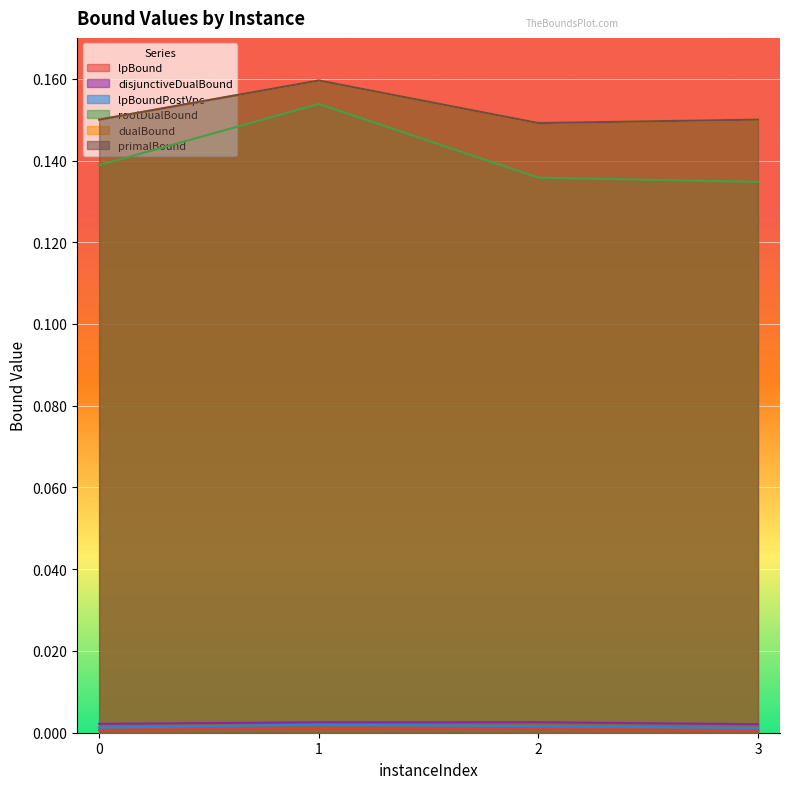

What is the total value across all series at 2?

0.4